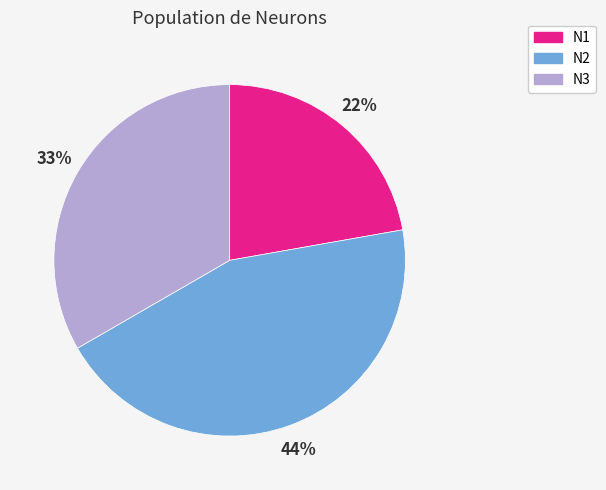

To the nearest percent, what is the difference between the largest and smallest slice percentages?

22%